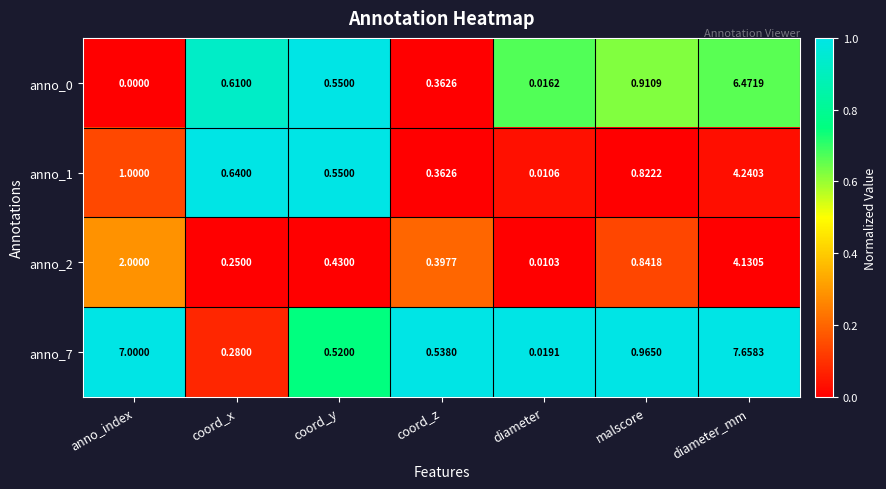

List the labels in order of anno_2 value, largest first.

diameter_mm, anno_index, malscore, coord_y, coord_z, coord_x, diameter